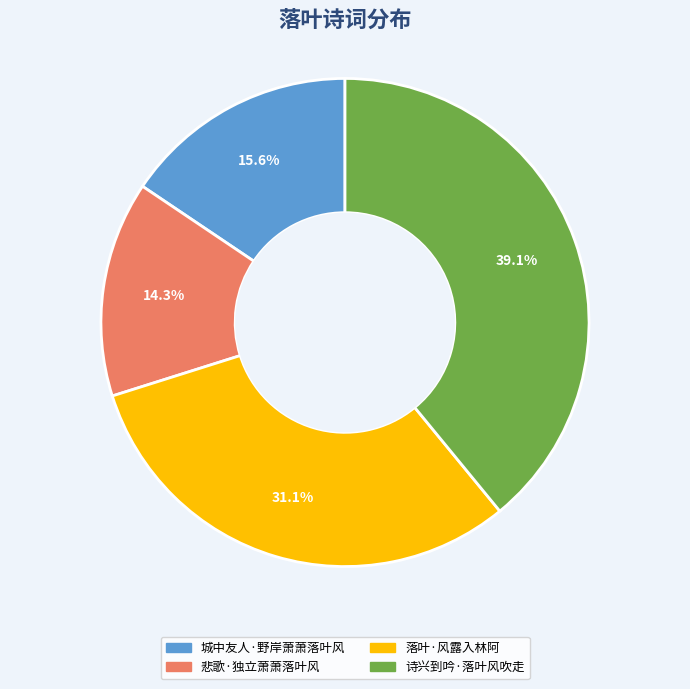

To the nearest percent, what portion does 城中友人·野岸萧萧落叶风 represent?

16%